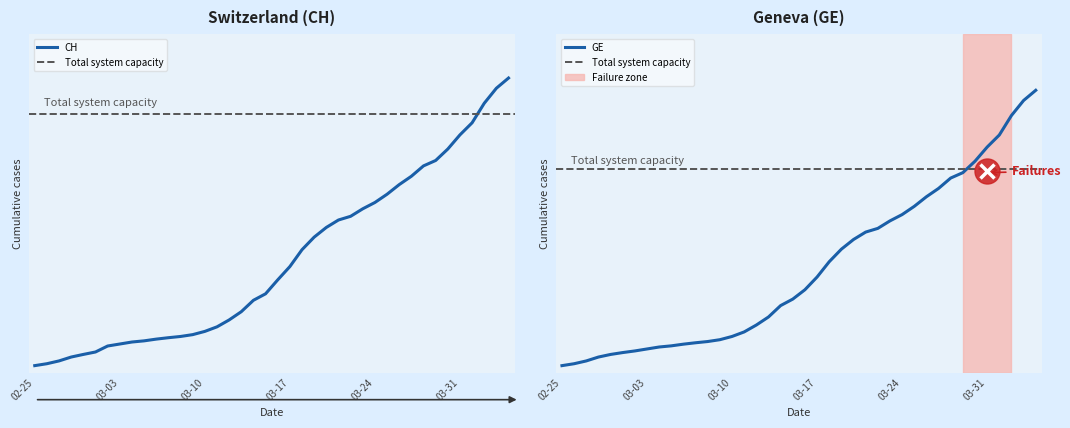

Does the chart have visible grid lines?

No